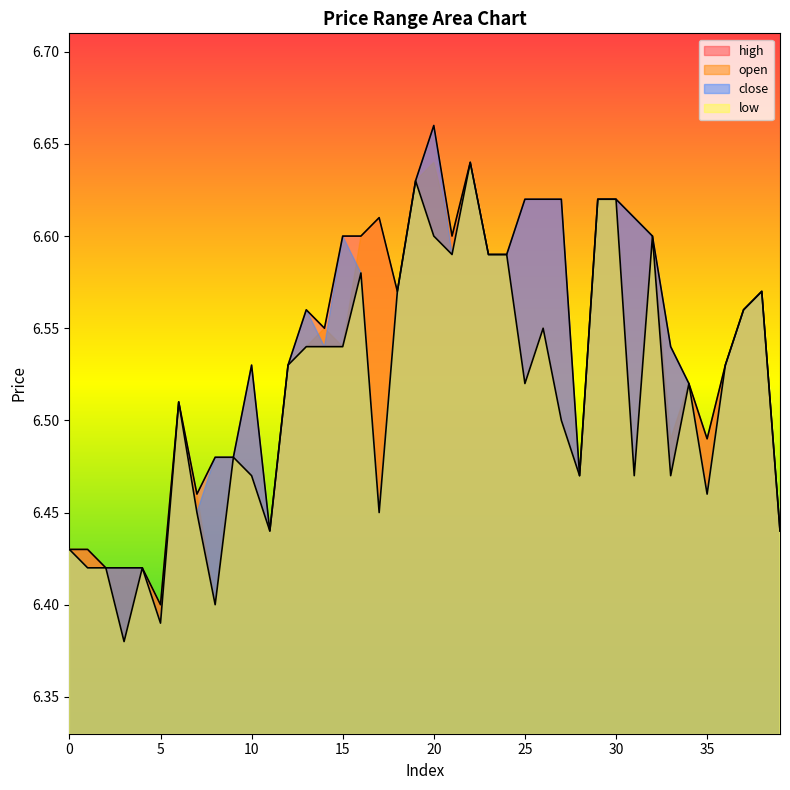

True or false: low has a value of 1.9 at 34.

False